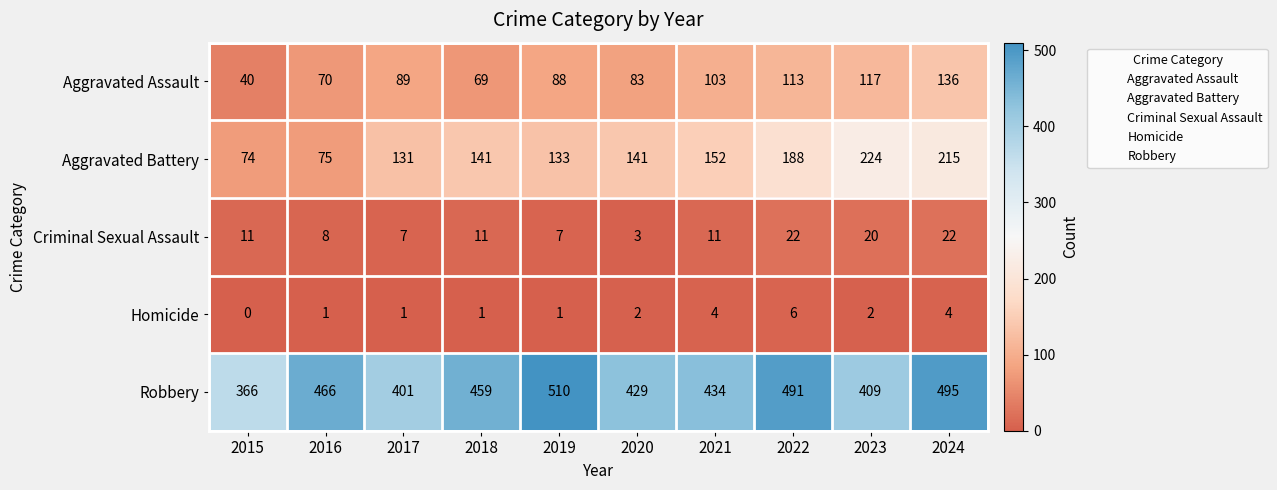

At which category is the sum across all series the highest?

2024